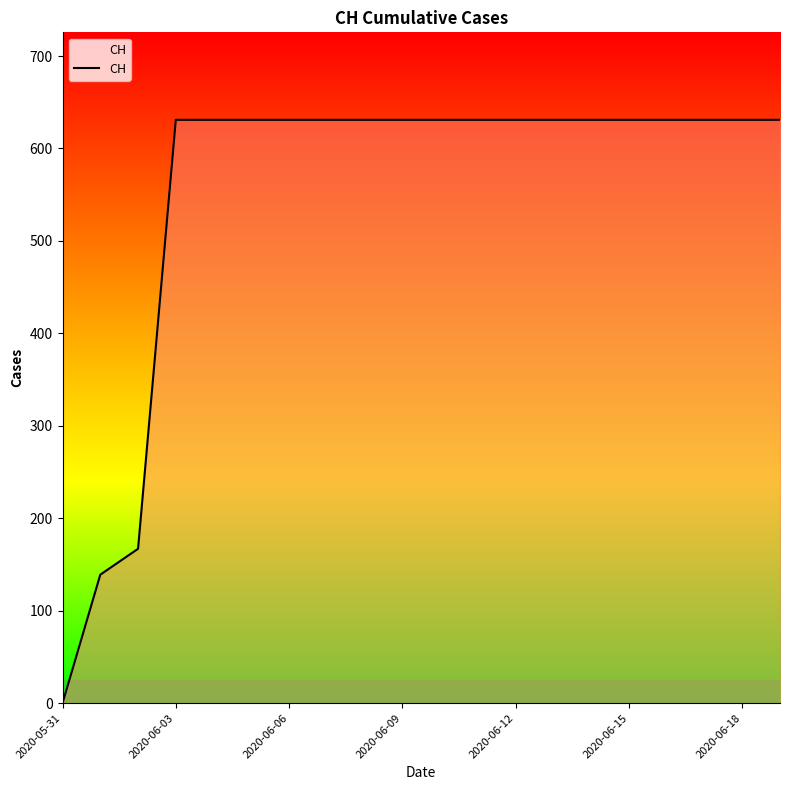

Does the chart have visible grid lines?

No